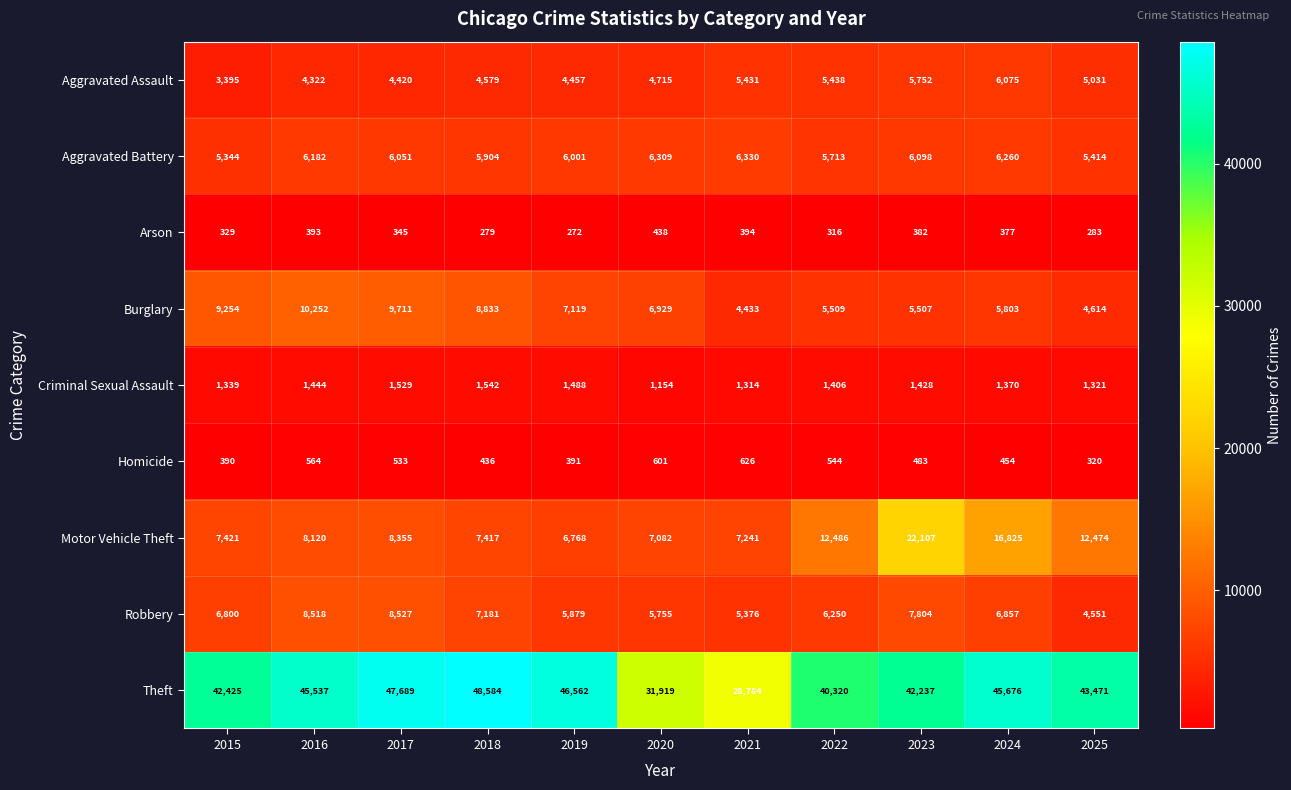

What is the maximum value shown in the chart?

48584